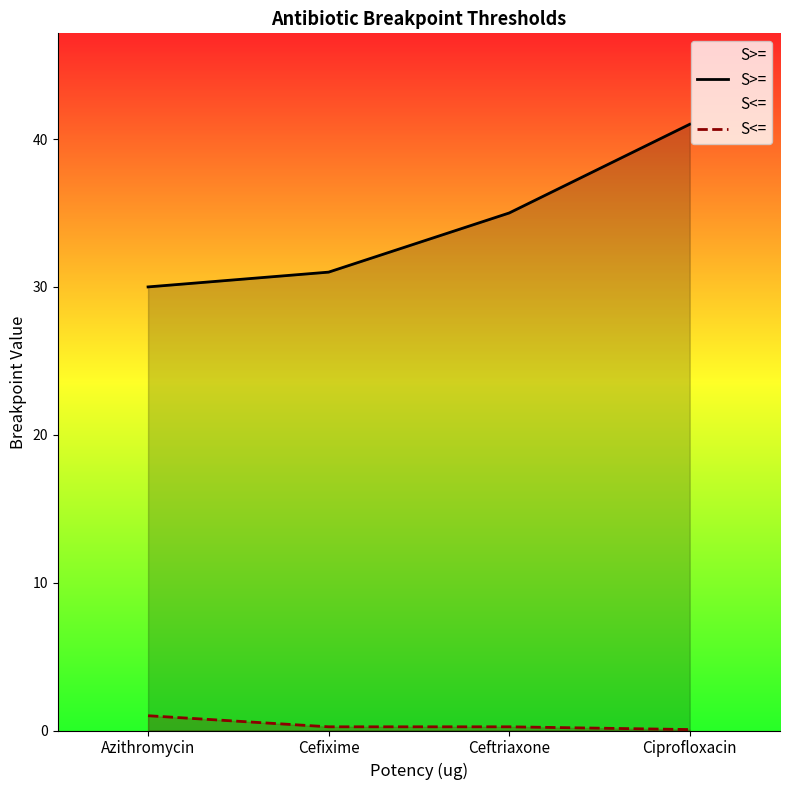

True or false: S<= and S>= intersect in this chart.

False